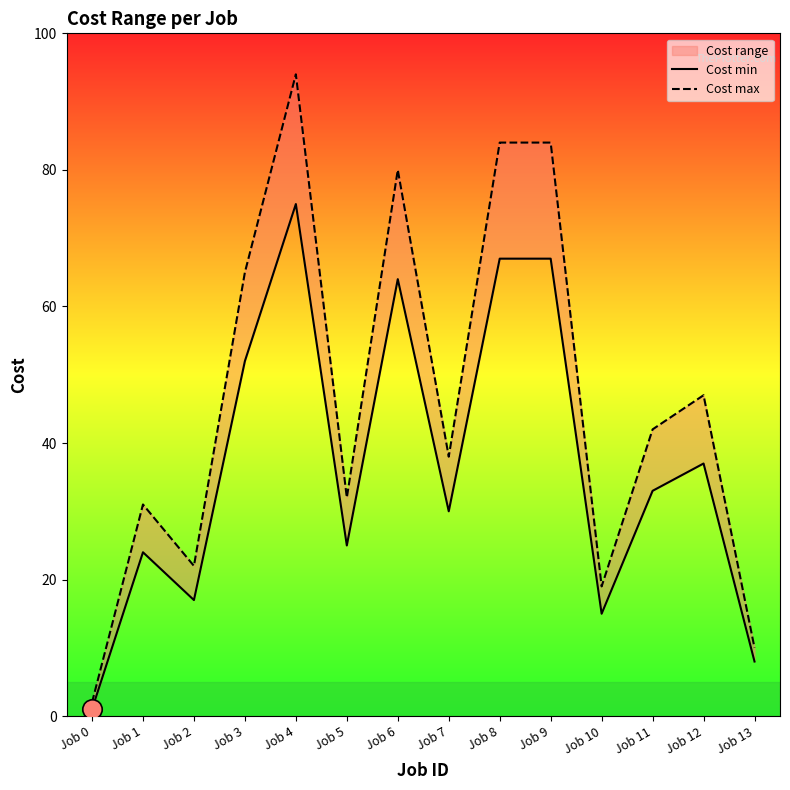

Which series has the largest range (max minus min)?

Cost max